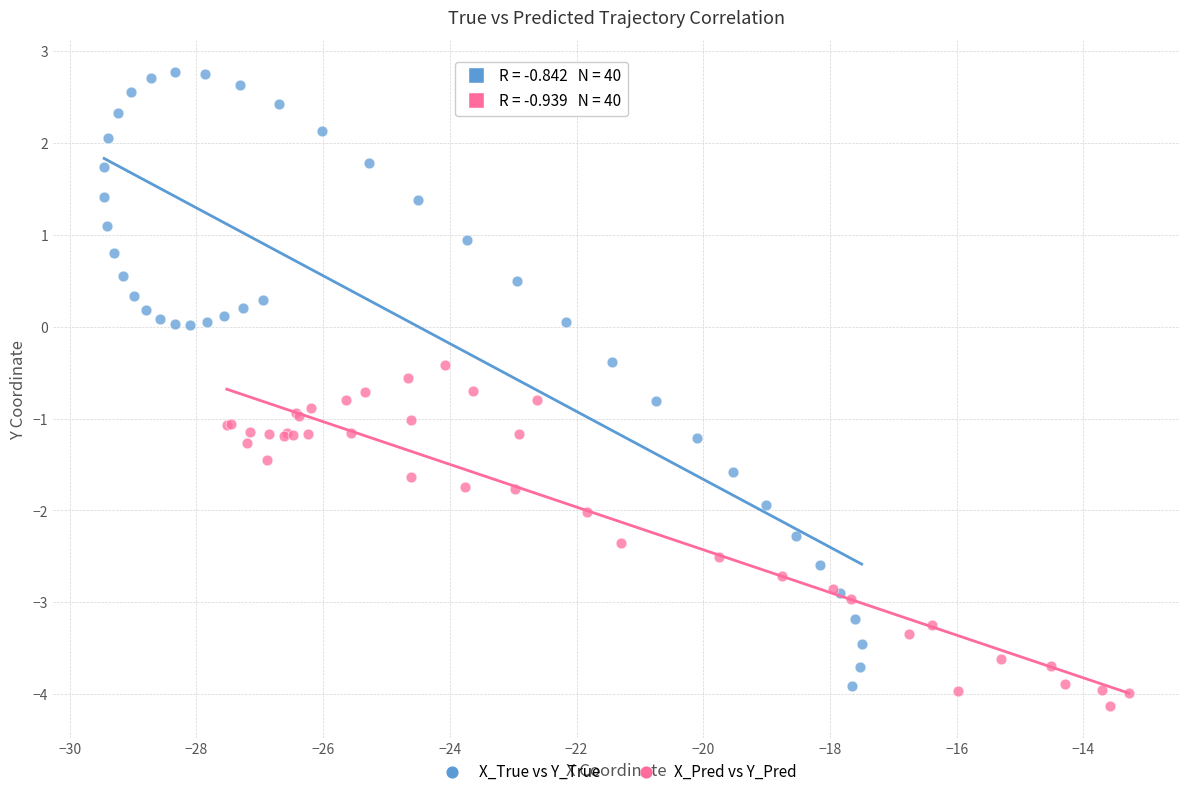

Which series has the largest Y range (max minus min)?

X_True vs Y_True